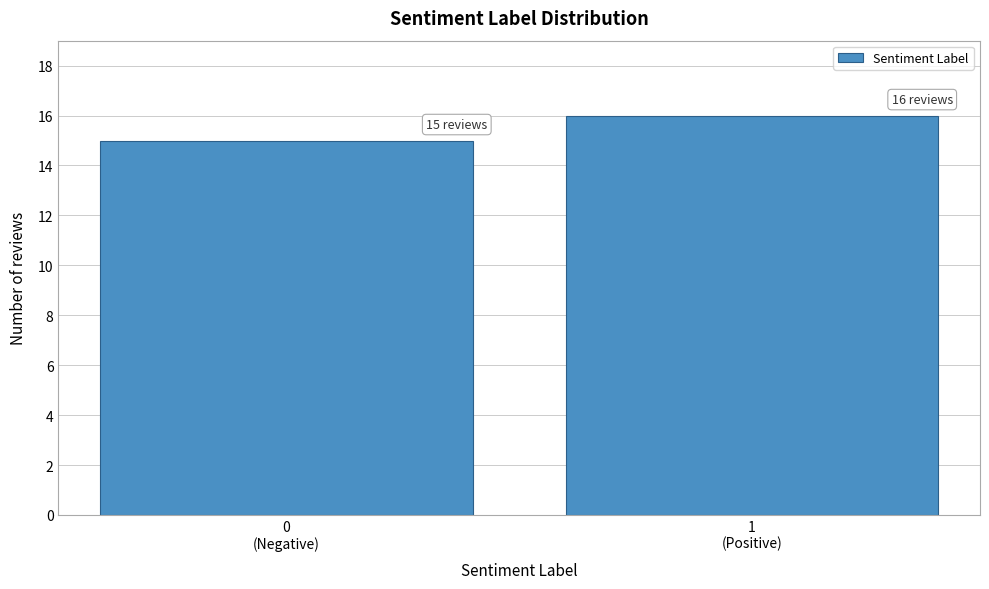

Reading left to right, what are all the values shown in this chart?

15	16